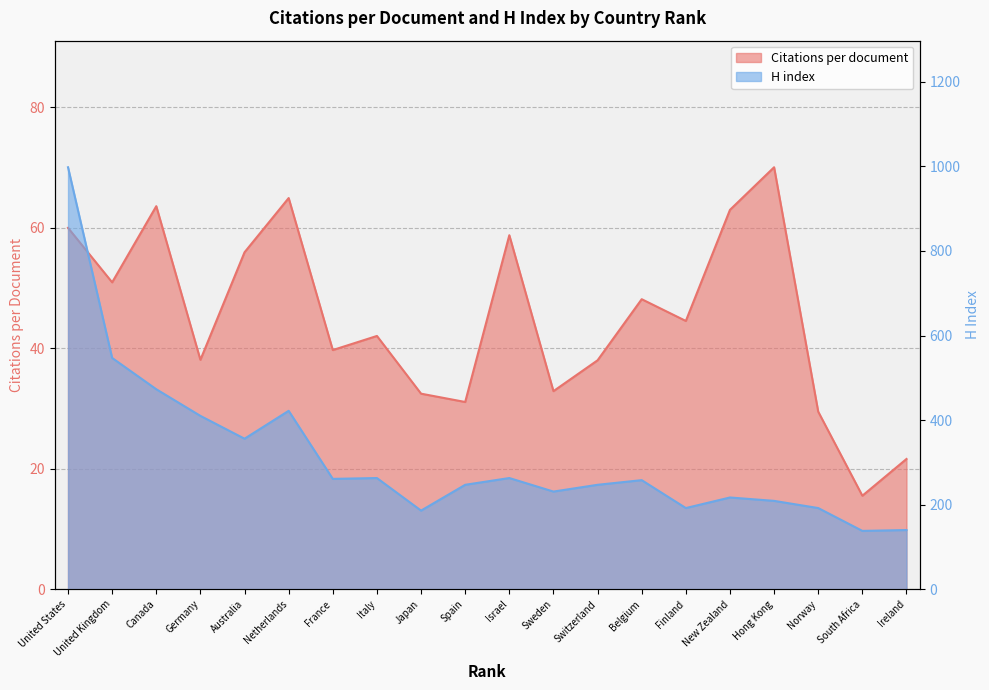

How many interior local valleys does the H index series have?

6